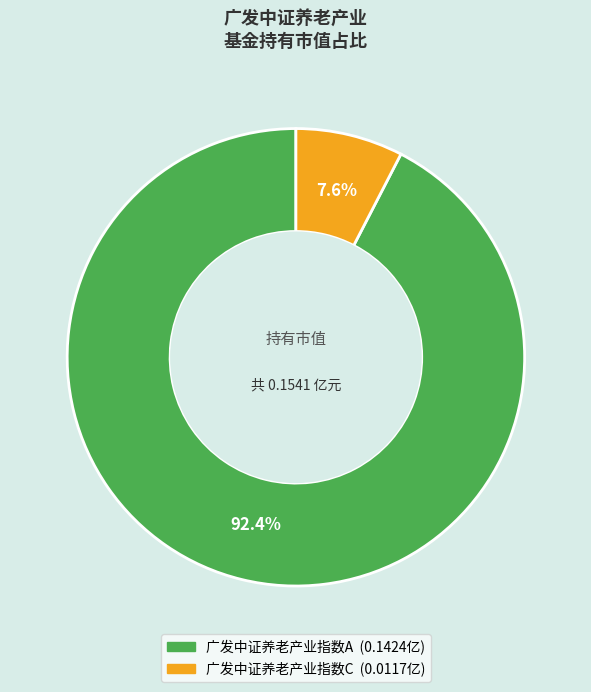

Between 广发中证养老产业指数C and 广发中证养老产业指数A, which is larger?

广发中证养老产业指数A